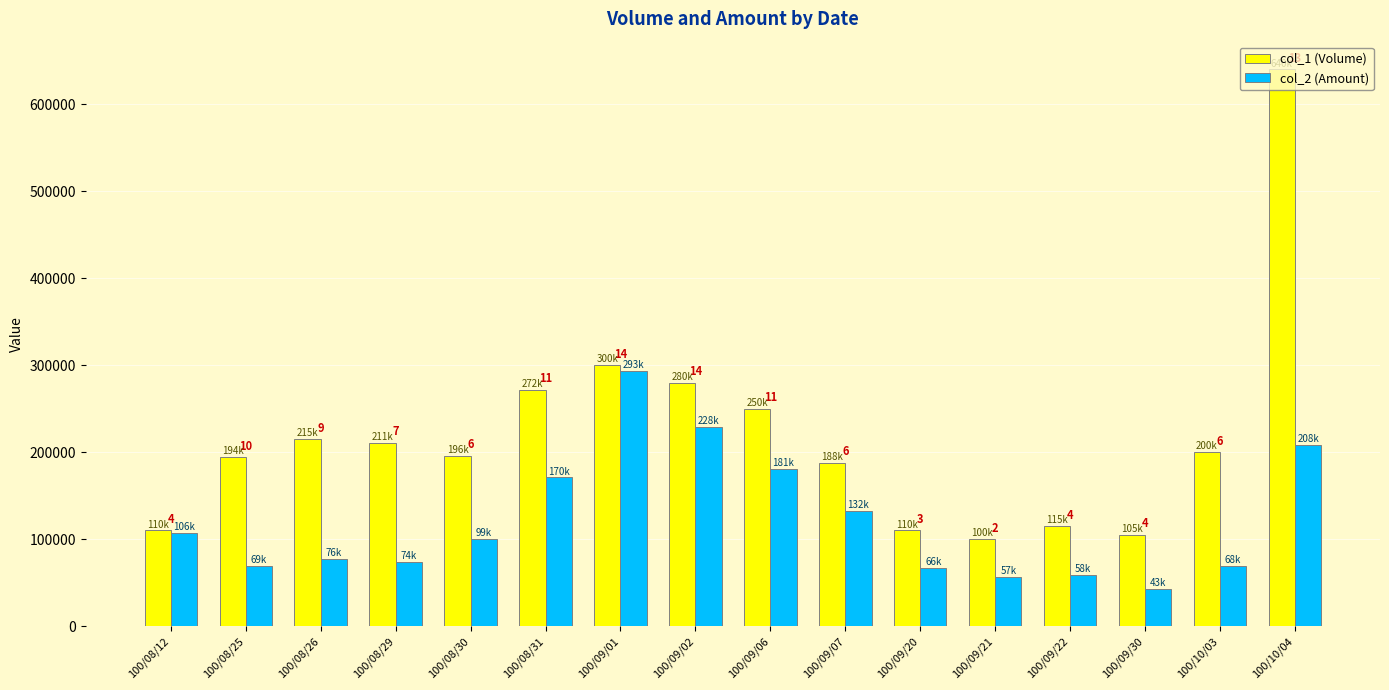

Which series changed the most between 100/09/02 and 100/09/30?

col_2 (Amount)